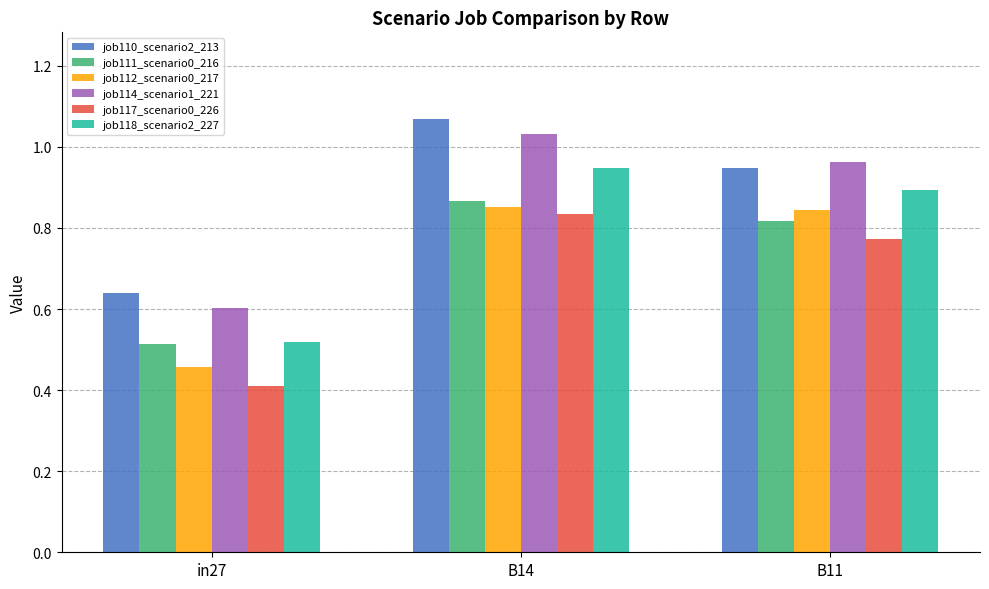

What is the spread (max minus min) of values at B14?

0.2